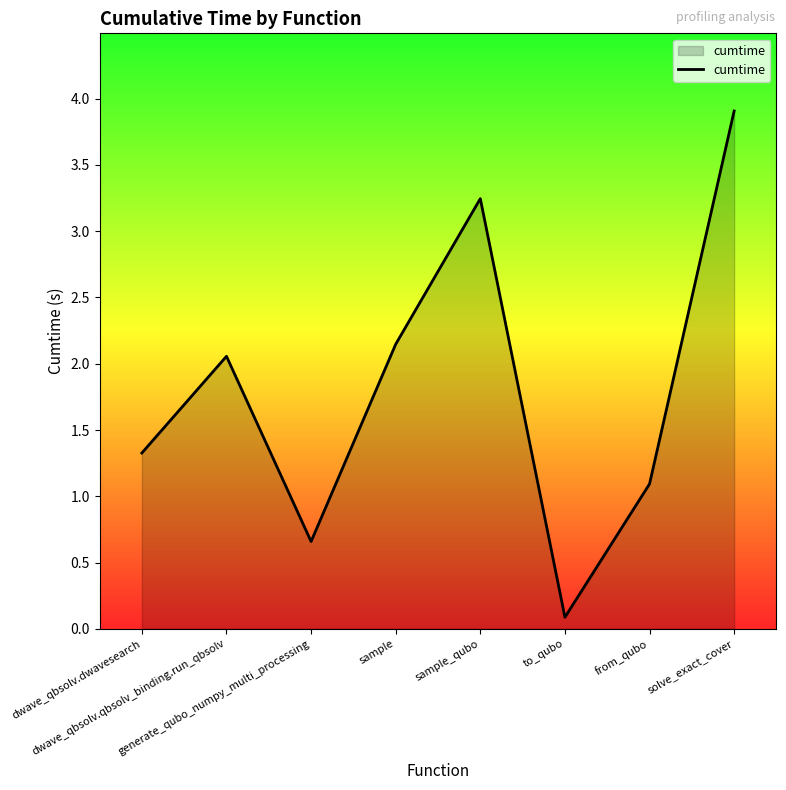

Is it true that the value at dwave_qbsolv.qbsolv_binding.run_qbsolv is 2.1?

True